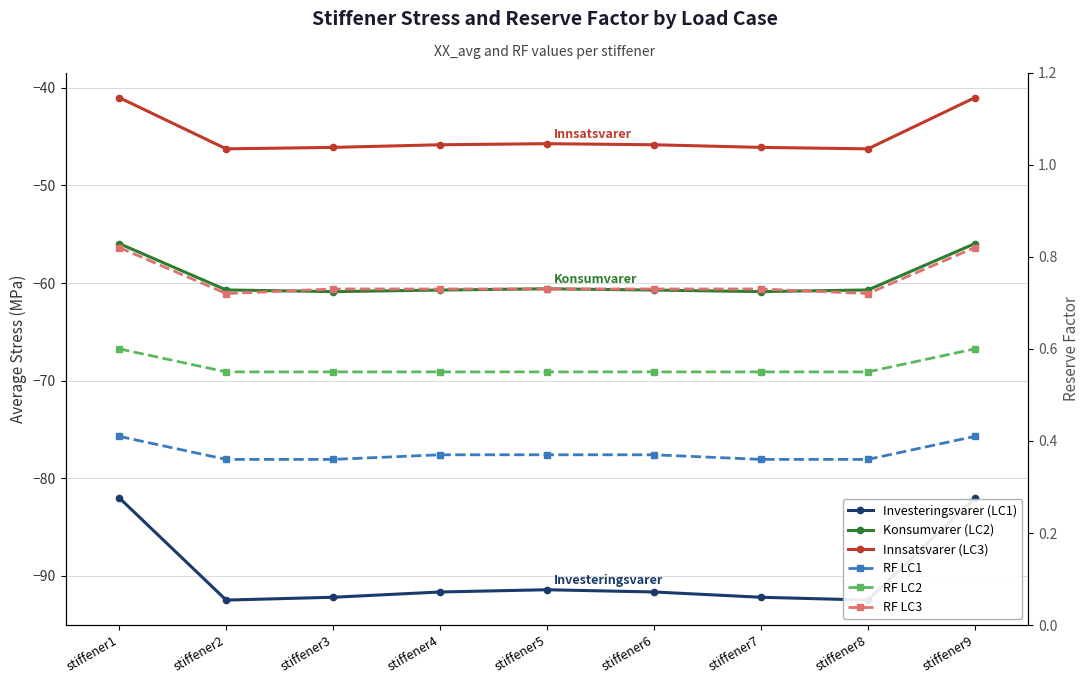

How many values in the Innsatsvarer (LC3) series are below -45?

7